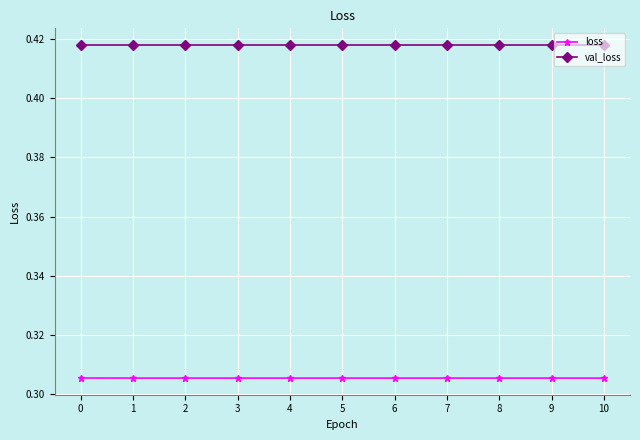

At 9, list the series in order from largest to smallest.

val_loss, loss